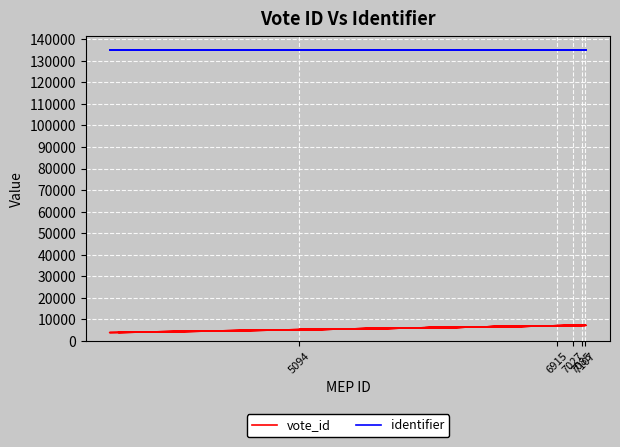

Reading right to left, extract all data points from this chart.

vote_id: 6459	3761	6367	7085	3823	7086	7024	5094	6648	5984	7109	7107	6984	7117	7042	7027	7023	6839	6322	6915
identifier: 135189	135189	135189	135189	135189	135189	135189	135189	135189	135189	135189	135189	135189	135189	135189	135189	135189	135189	135189	135189